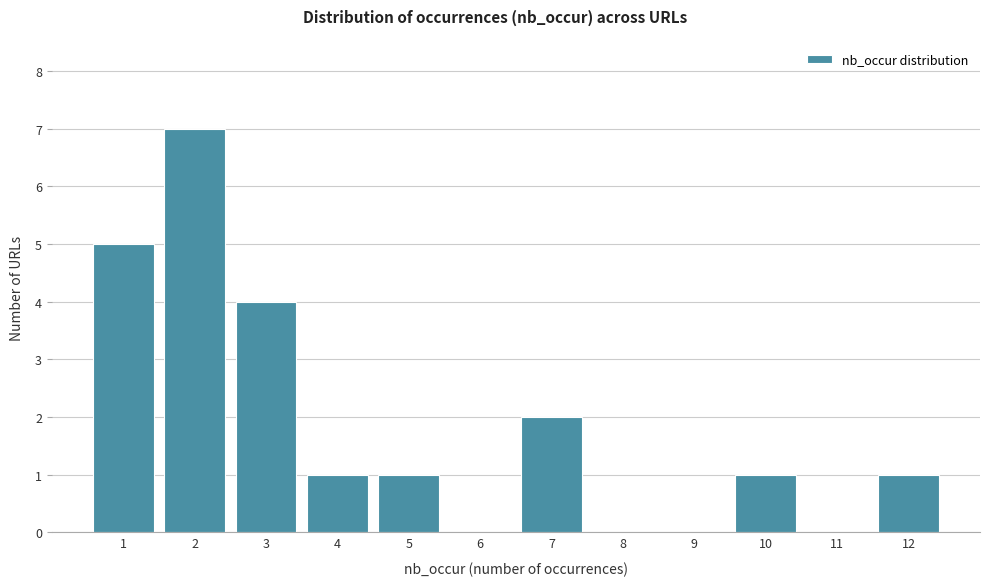

Reading left to right, list every bar in this chart as the range it spans on the x-axis followed by its height. The values are not printed on the chart, so give them approximately, as read against the axis.

0.5 to 1.5: 5
1.5 to 2.5: 7
2.5 to 3.5: 4
3.5 to 4.5: 1
4.5 to 5.5: 1
5.5 to 6.5: 0
6.5 to 7.5: 2
7.5 to 8.5: 0
8.5 to 9.5: 0
9.5 to 10.5: 1
10.5 to 11.5: 0
11.5 to 12.5: 1